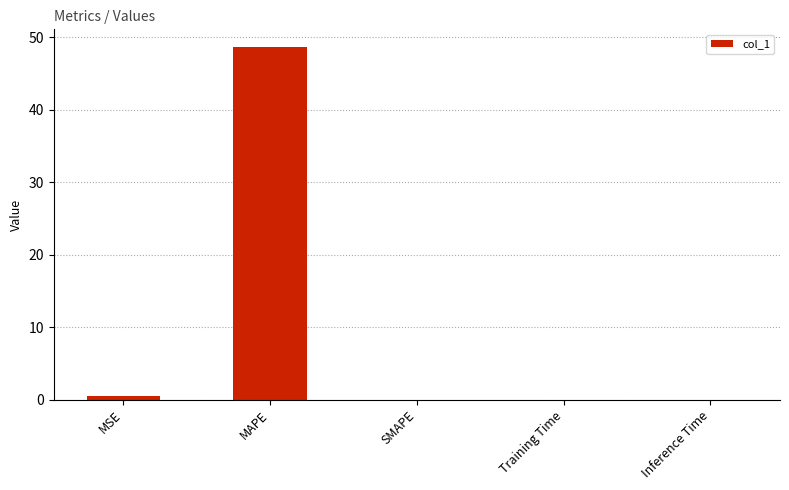

What is the approximate value at MSE?

0.5